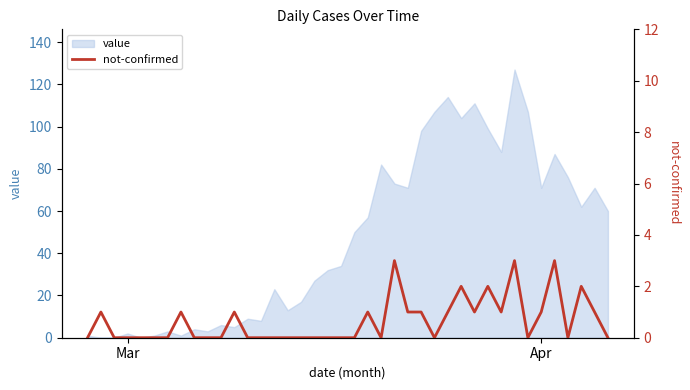

True or false: the data shows 1 at 19.

False